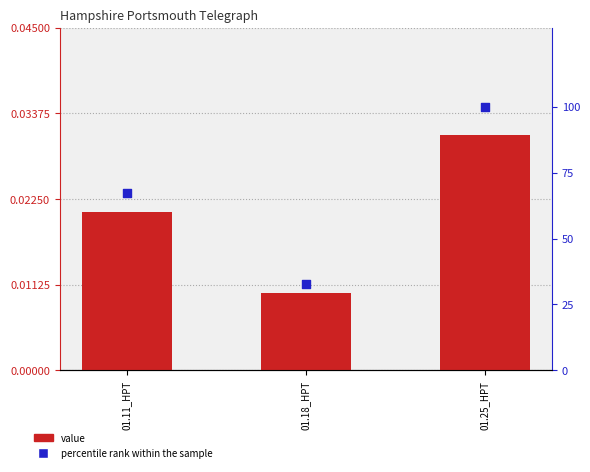

At which category is the sum across all series the highest?

01.25_HPT